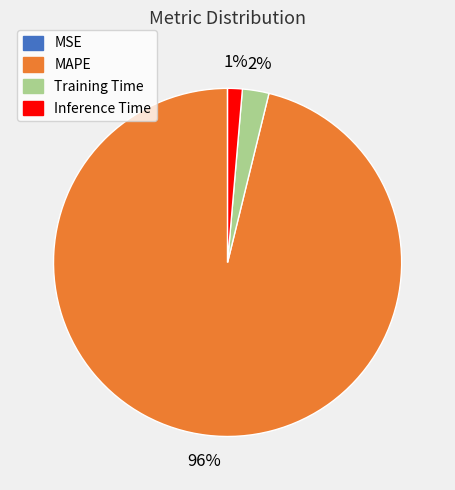

What percentage is the Training Time slice, to the nearest percent?

2%